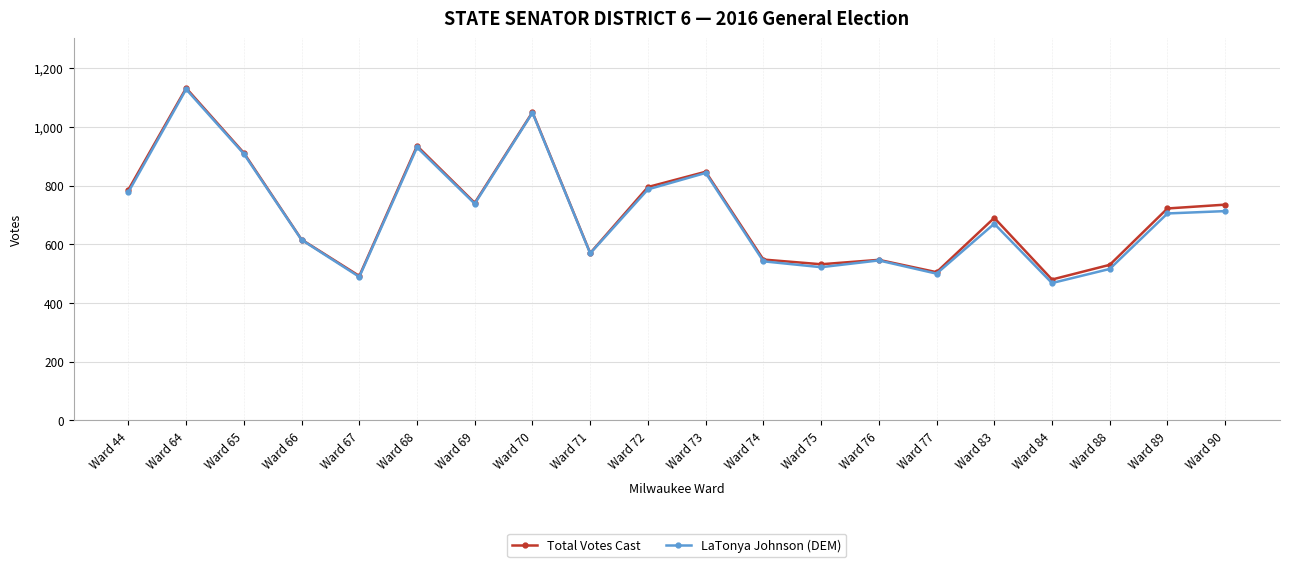

What are all the series names shown in the legend?

Total Votes Cast, LaTonya Johnson (DEM)